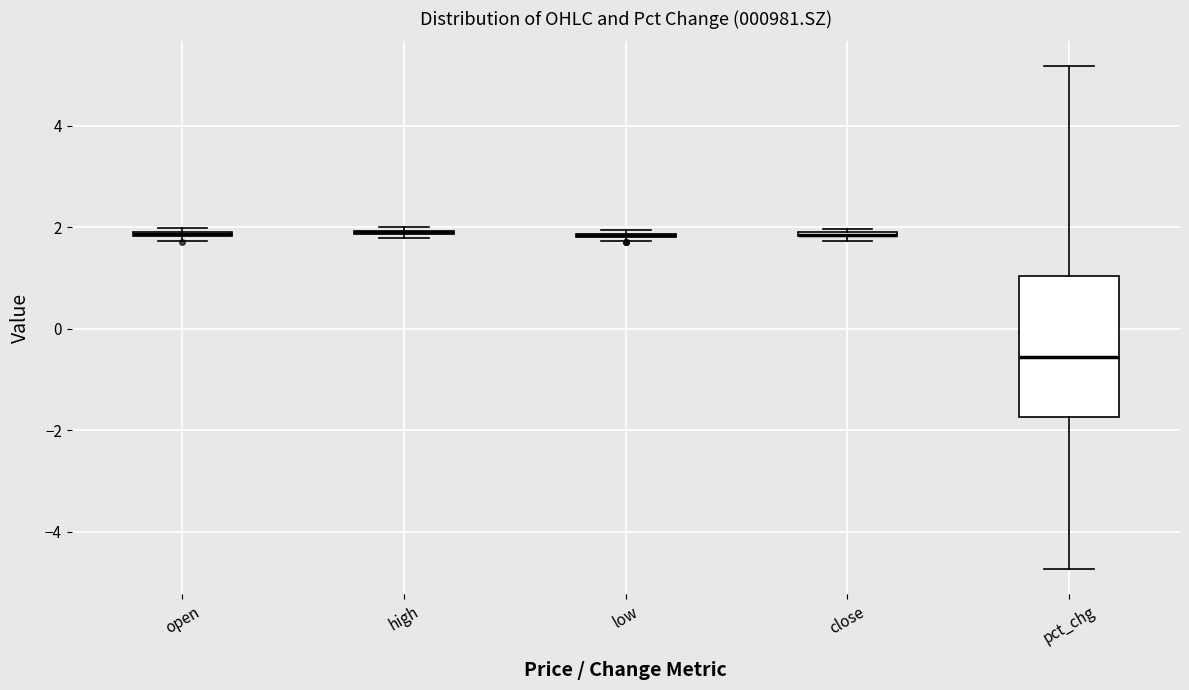

Comparing the boxes themselves (not the whiskers), which one is the tallest?

pct_chg